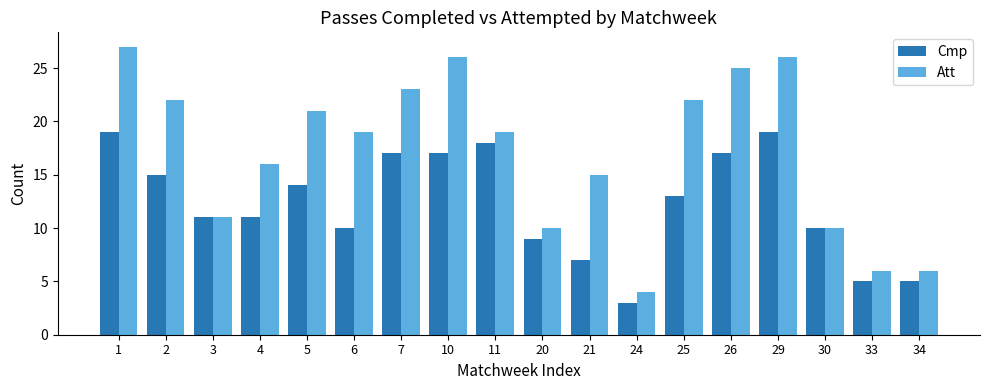

Where does the Att series first go above 19?

1